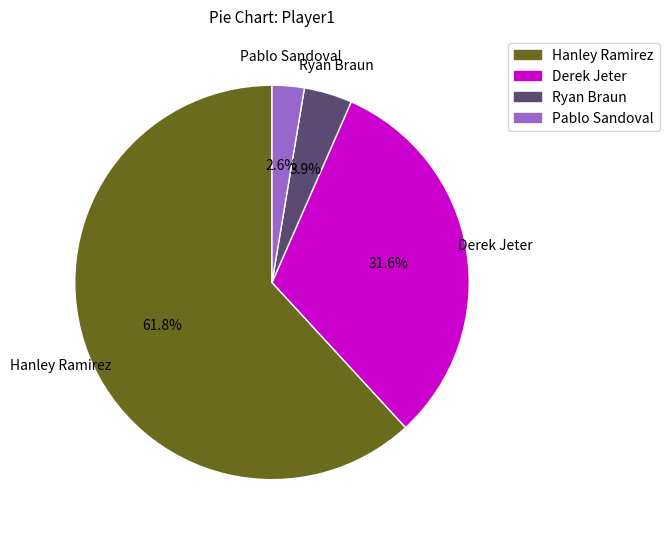

How many segments does this pie chart have?

4